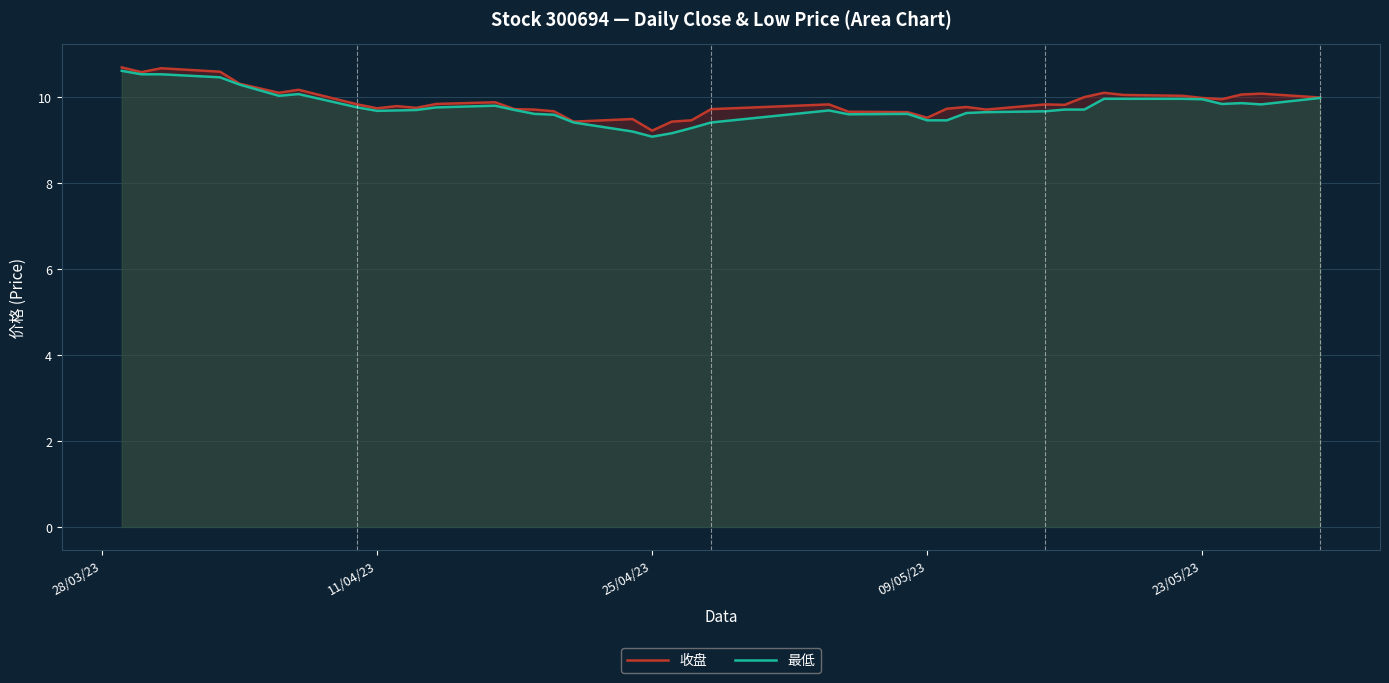

Which series has the largest total across all categories?

收盘